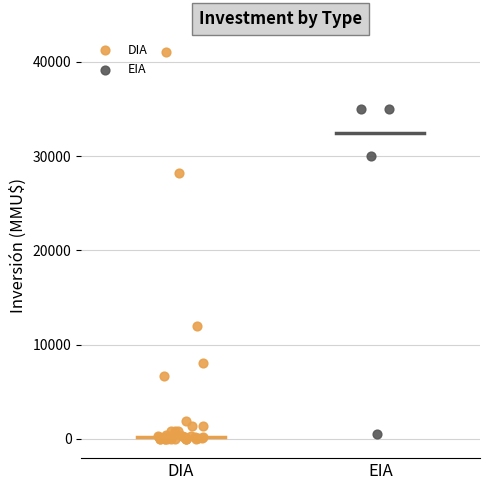

Which series reaches the maximum Y coordinate?

DIA